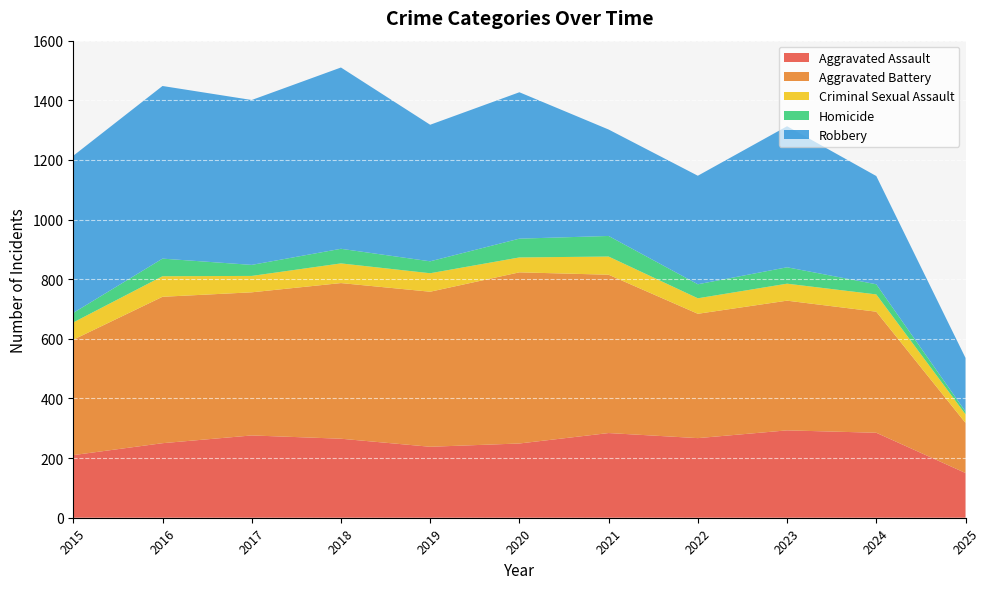

Reading left to right, list all the values displayed in this chart.

Aggravated Assault: 2015=210	2016=250	2017=276	2018=265	2019=238	2020=249	2021=284	2022=267	2023=293	2024=285	2025=150
Aggravated Battery: 2015=387	2016=491	2017=480	2018=522	2019=520	2020=574	2021=531	2022=417	2023=435	2024=406	2025=168
Criminal Sexual Assault: 2015=58	2016=69	2017=55	2018=66	2019=62	2020=50	2021=61	2022=52	2023=57	2024=58	2025=29
Homicide: 2015=32	2016=59	2017=37	2018=49	2019=40	2020=63	2021=69	2022=47	2023=55	2024=34	2025=9
Robbery: 2015=527	2016=579	2017=553	2018=608	2019=458	2020=491	2021=357	2022=364	2023=473	2024=363	2025=180